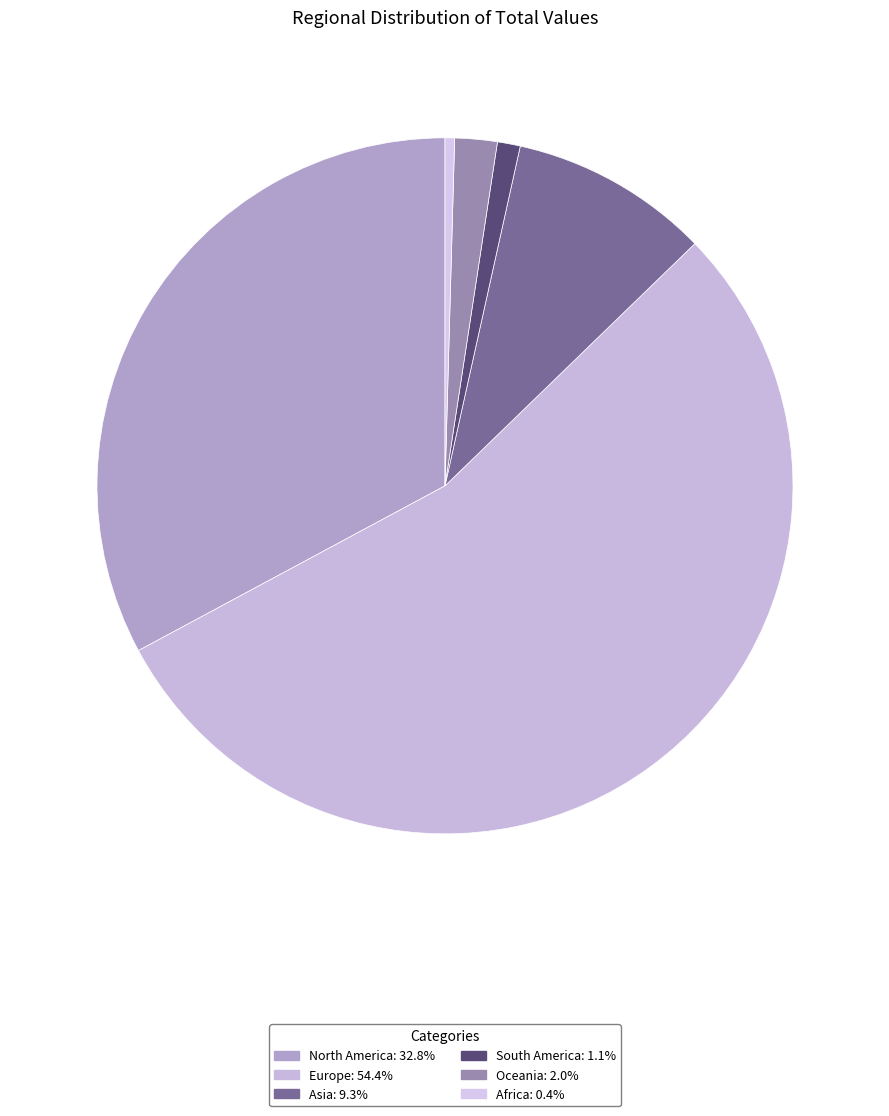

Combined, what portion of the pie is Africa and Europe?

54.8%